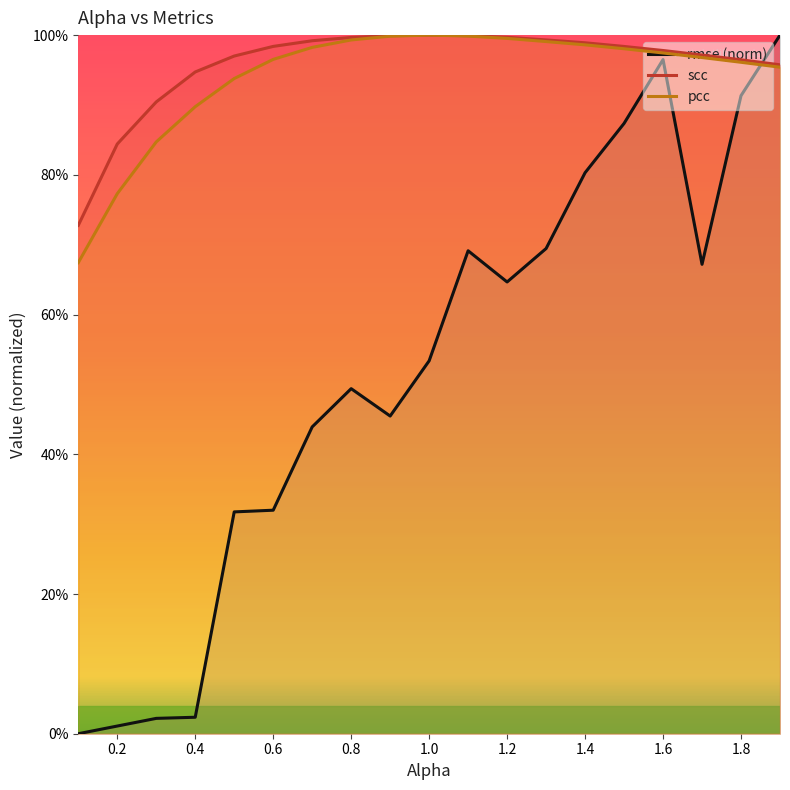

The rmse series shows 1.4 at 1.9. True or false?

False